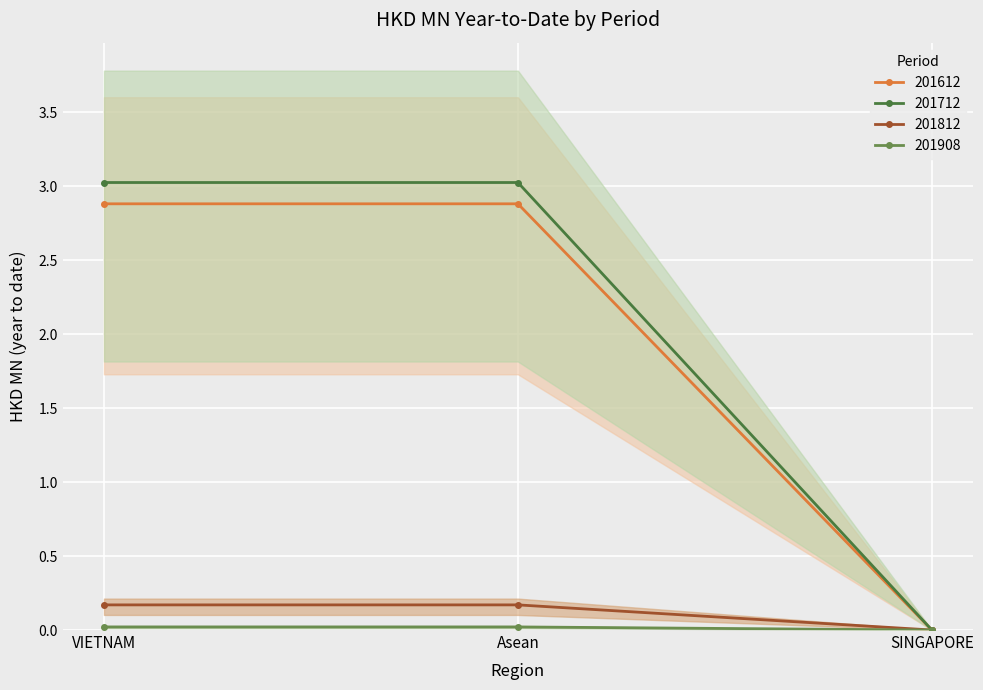

Count the number of data series in this chart.

4